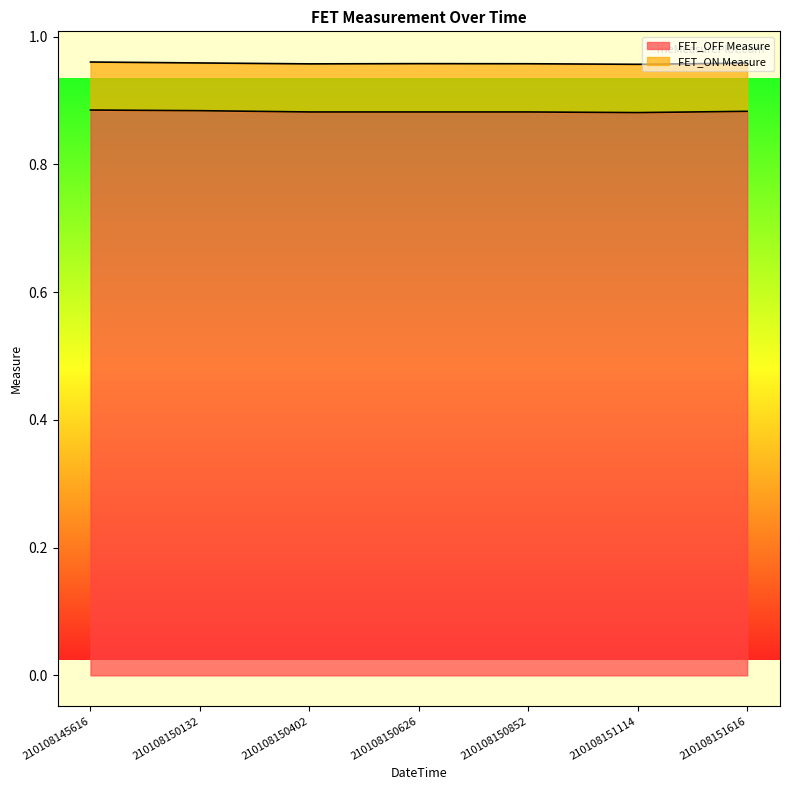

True or false: the data shows 1.5 at 210108150626.

False